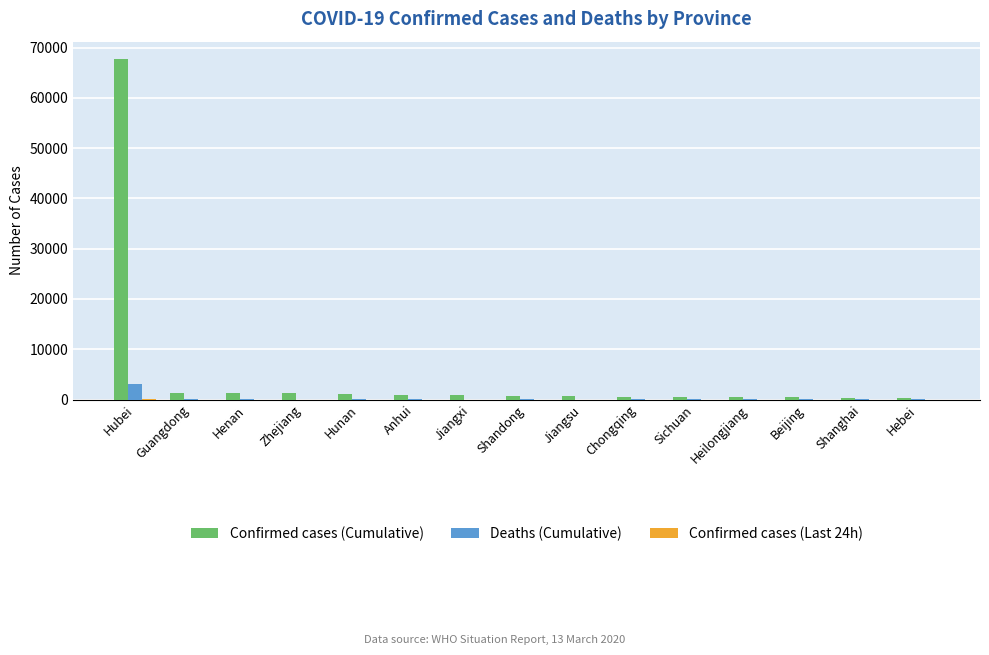

Which label corresponds to the largest value in the chart?

Hubei